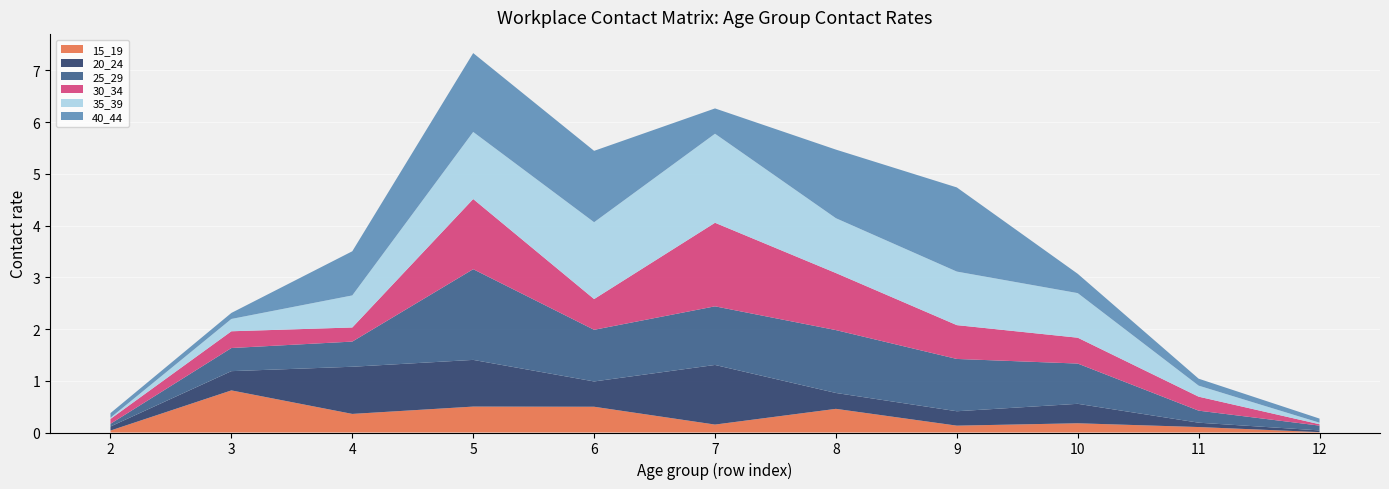

Reading left to right, list all the values displayed in this chart.

15_19: 2=0.0	3=0.8	4=0.4	5=0.5	6=0.5	7=0.2	8=0.5	9=0.1	10=0.2	11=0.1	12=0.0
20_24: 2=0.1	3=0.4	4=0.9	5=0.9	6=0.5	7=1.2	8=0.3	9=0.3	10=0.4	11=0.1	12=0.0
25_29: 2=0.1	3=0.4	4=0.5	5=1.8	6=1.0	7=1.1	8=1.2	9=1.0	10=0.8	11=0.2	12=0.1
30_34: 2=0.1	3=0.3	4=0.3	5=1.4	6=0.6	7=1.6	8=1.1	9=0.7	10=0.5	11=0.3	12=0.0
35_39: 2=0.0	3=0.2	4=0.6	5=1.3	6=1.5	7=1.7	8=1.1	9=1.0	10=0.9	11=0.2	12=0.0
40_44: 2=0.1	3=0.1	4=0.9	5=1.5	6=1.4	7=0.5	8=1.3	9=1.6	10=0.4	11=0.1	12=0.1